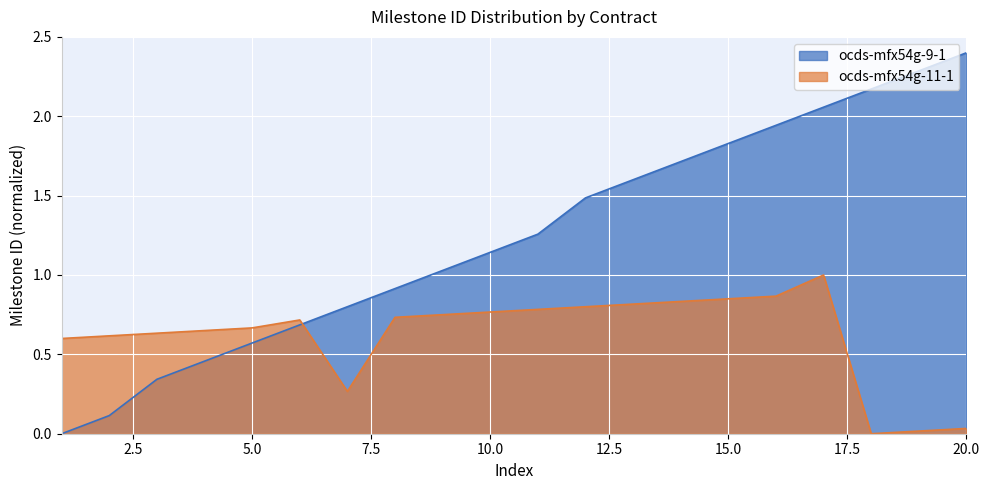

What is the value of the 14th point from the left?

1.7